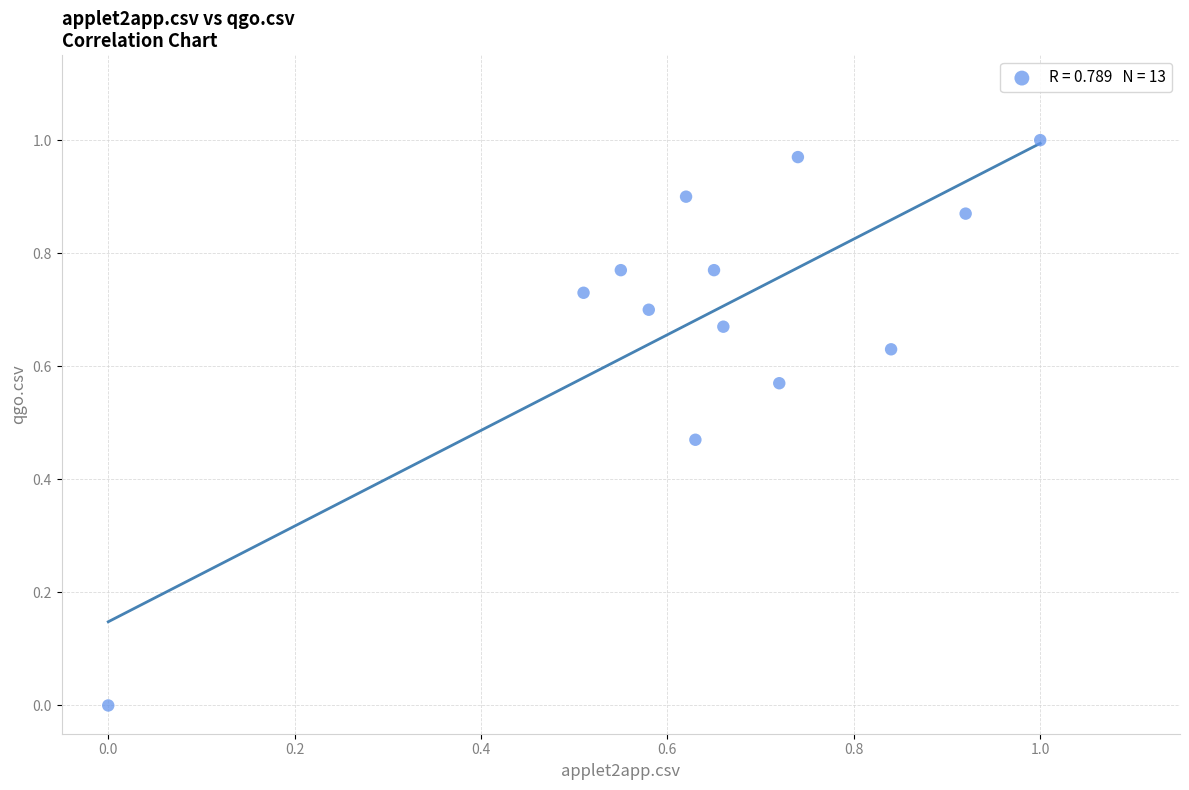

Count the number of points in this scatter plot.

13